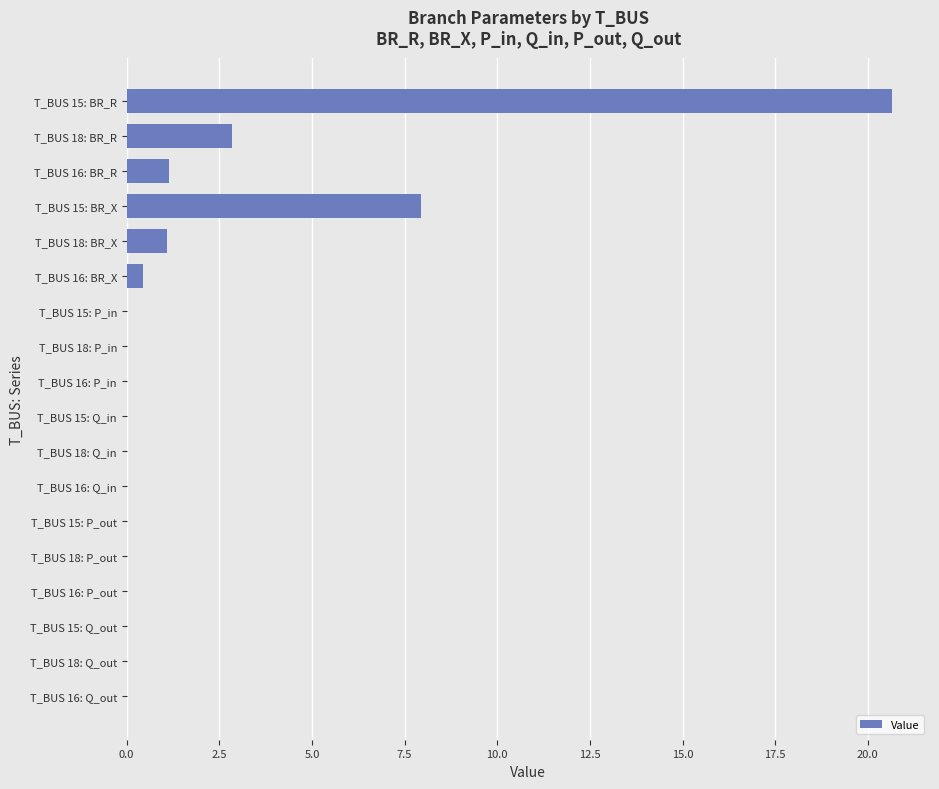

Are the bars horizontal?

Yes